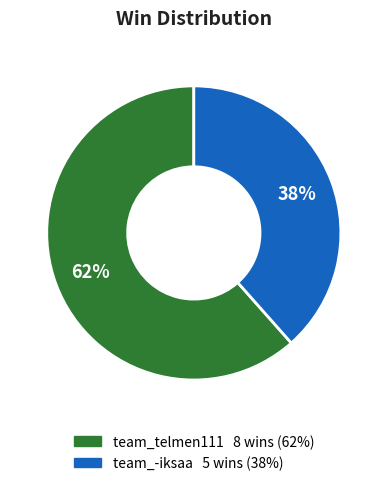

What percentage is the team_telmen111 slice, to the nearest percent?

62%